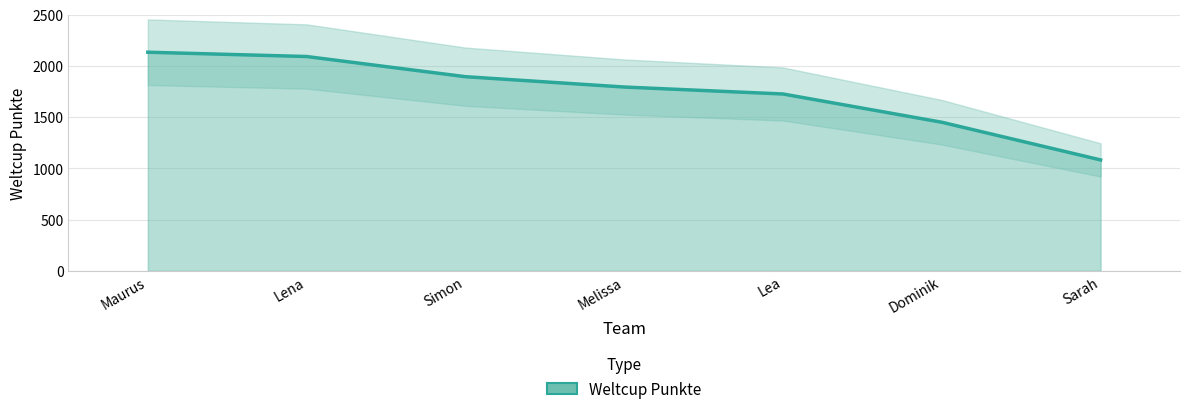

What is the change in value from Lea to Sarah?

-644